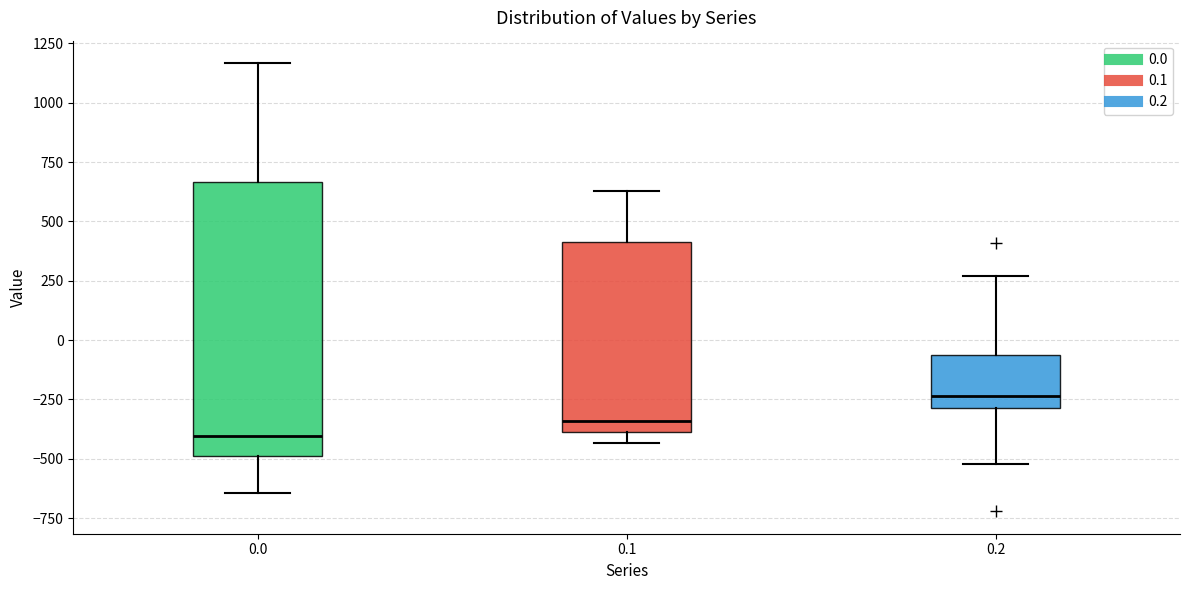

Where does the median line of the box at x = 0.1 sit on the y-axis? The values are not printed on the chart, so give them approximately, as read against the axis.

-350